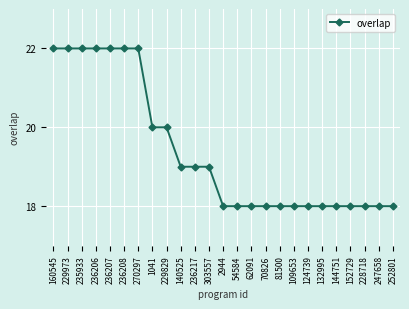

What is the smallest value displayed?

18